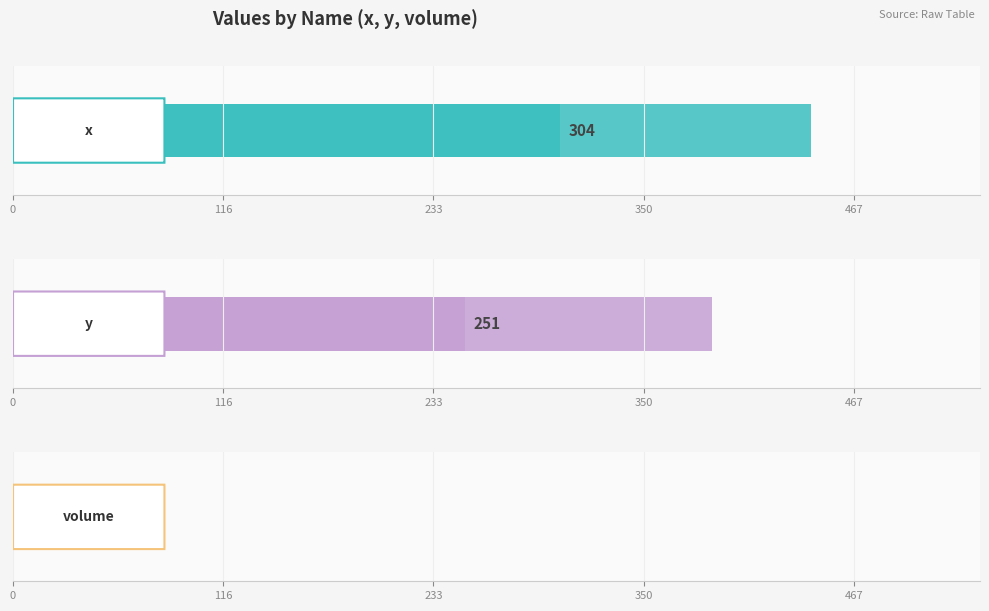

What is the value of the y bar at the 1st from the left?

388